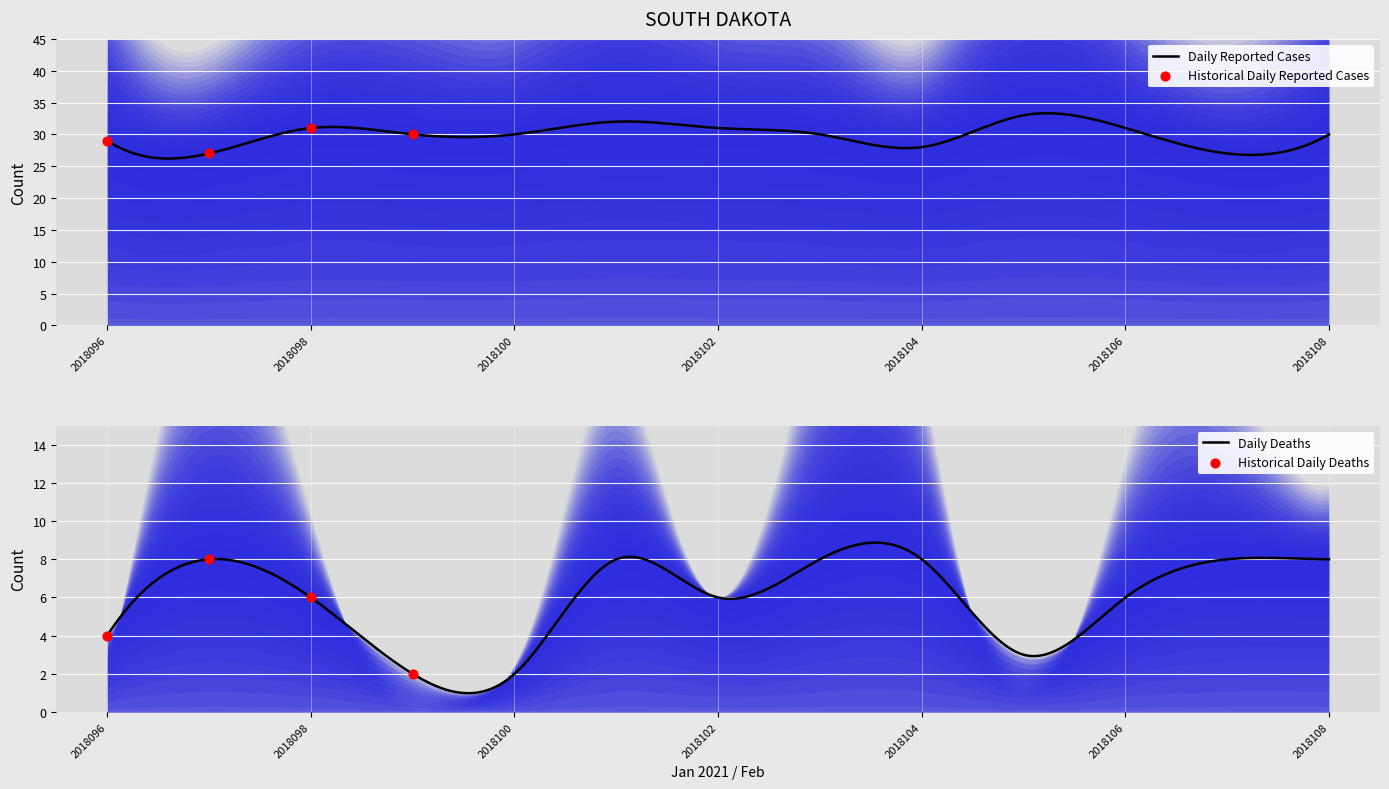

What is the minimum value for Daily Reported Cases?

26.2